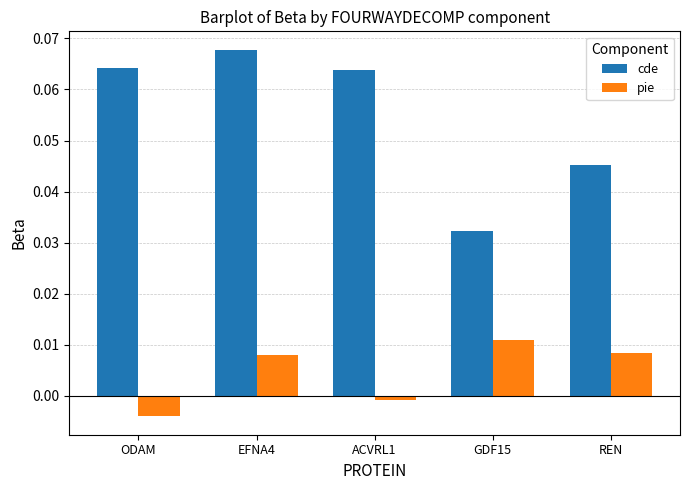

What is the label of the 5th bar from the left?

REN